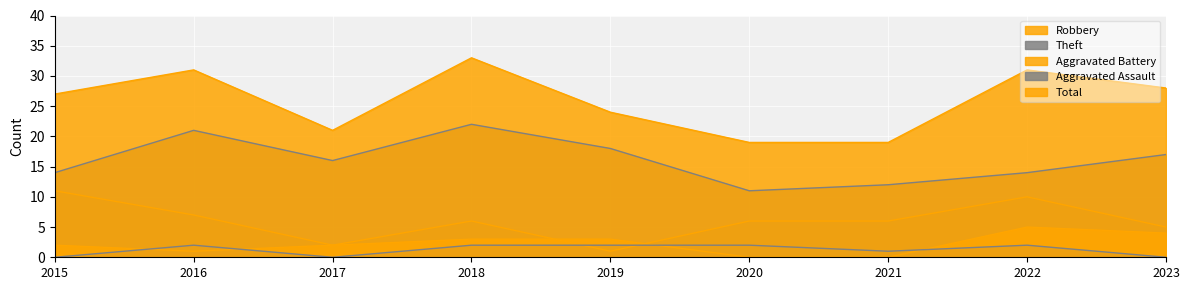

At which category is the sum across all series the highest?

2018